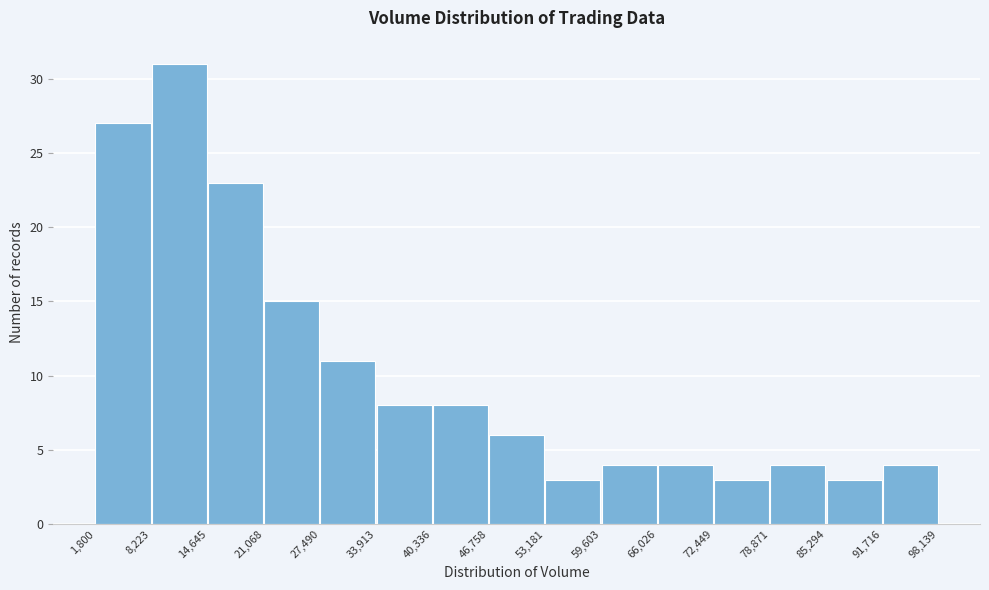

Reading left to right, list every bar in this chart as the range it spans on the x-axis followed by its height. The values are not printed on the chart, so give them approximately, as read against the axis.

1,800 to 8,223: 27
8,223 to 14,645: 31
14,645 to 21,068: 23
21,068 to 27,490: 15
27,490 to 33,913: 11
33,913 to 40,336: 8
40,336 to 46,758: 8
46,758 to 53,181: 6
53,181 to 59,603: 3
59,603 to 66,026: 4
66,026 to 72,449: 4
72,449 to 78,871: 3
78,871 to 85,294: 4
85,294 to 91,716: 3
91,716 to 98,139: 4